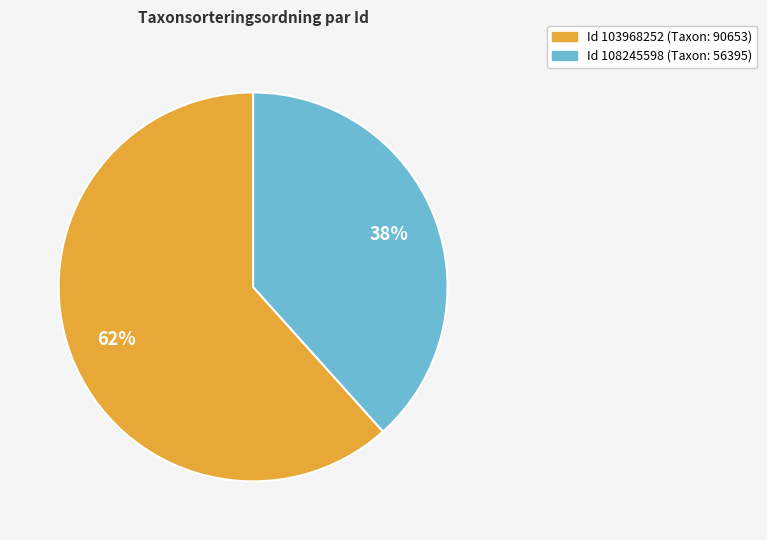

Is there any slice that represents more than half of the pie?

Yes